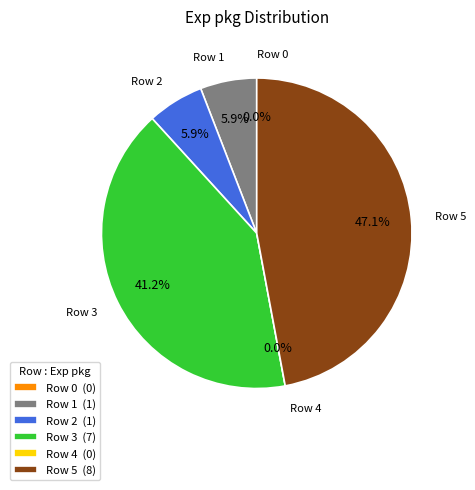

What is the largest slice in the pie chart?

Row 5